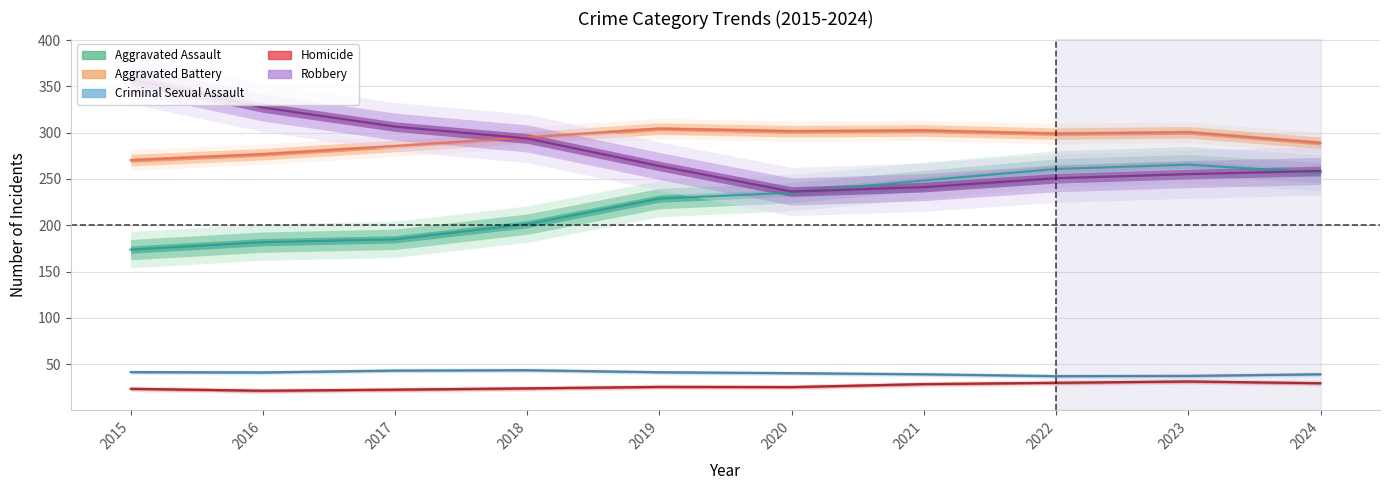

What is the sum of all Aggravated Battery values?

2923